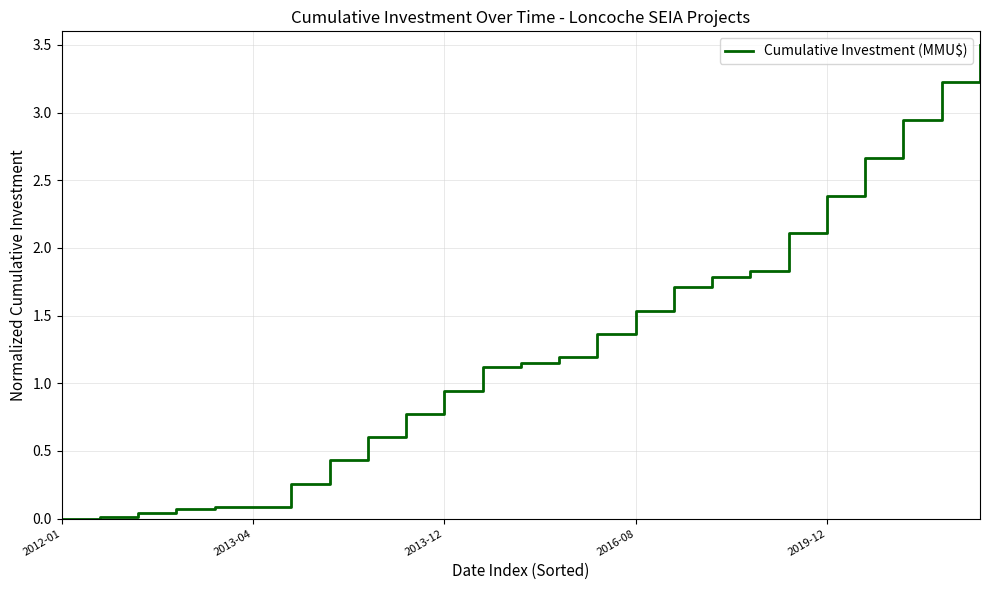

What is the difference between the maximum and minimum values?

3.5